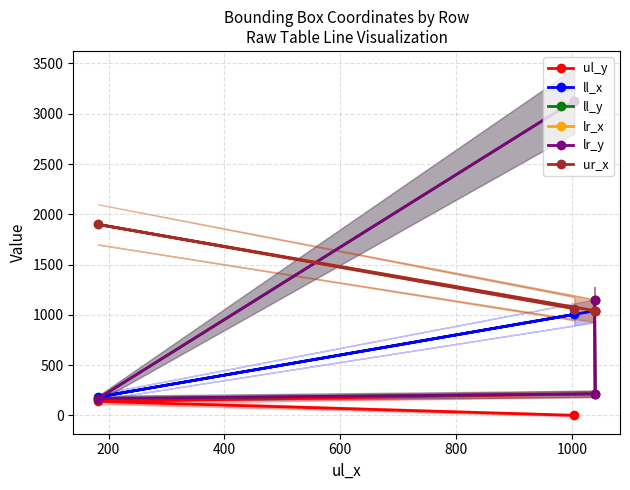

True or false: lr_x and ur_x intersect in this chart.

False